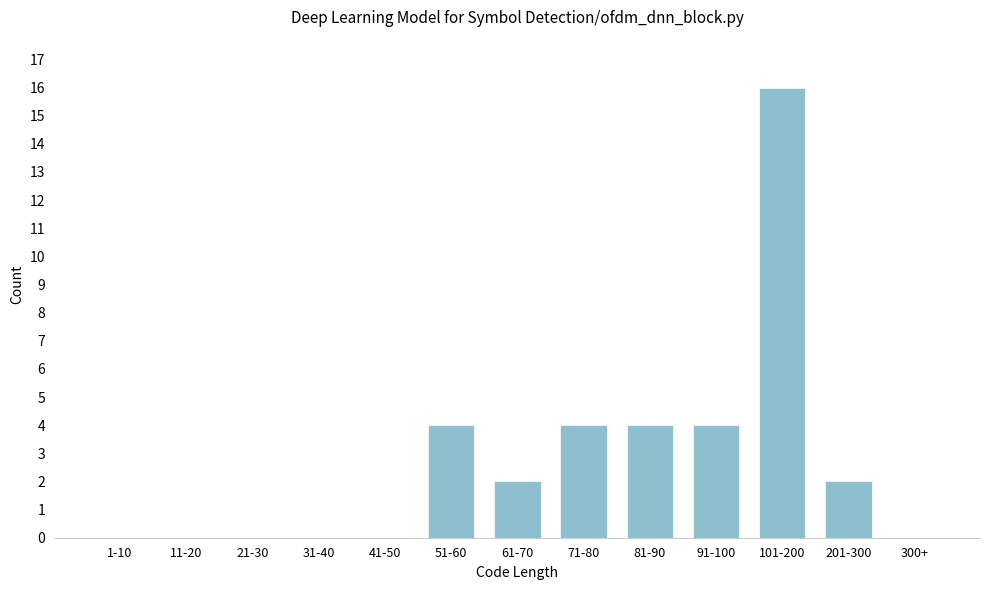

Reading left to right, what are all the values shown in this chart?

1-10=0	11-20=0	21-30=0	31-40=0	41-50=0	51-60=4	61-70=2	71-80=4	81-90=4	91-100=4	101-200=16	201-300=2	300+=0